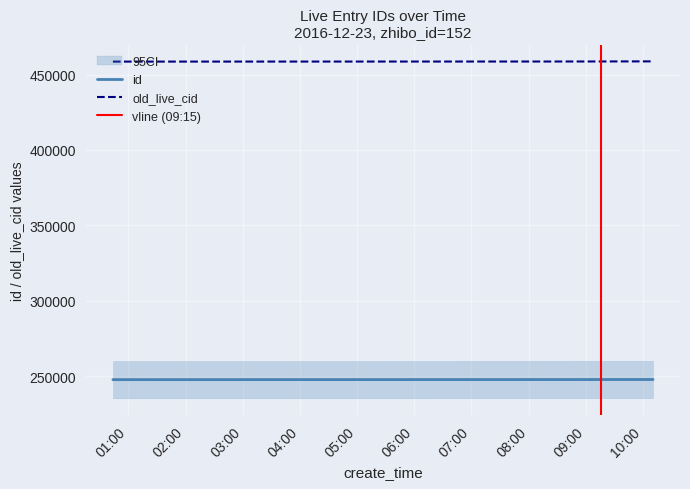

The old_live_cid series shows 458724 at 2016-12-23 09:28:04. True or false?

True